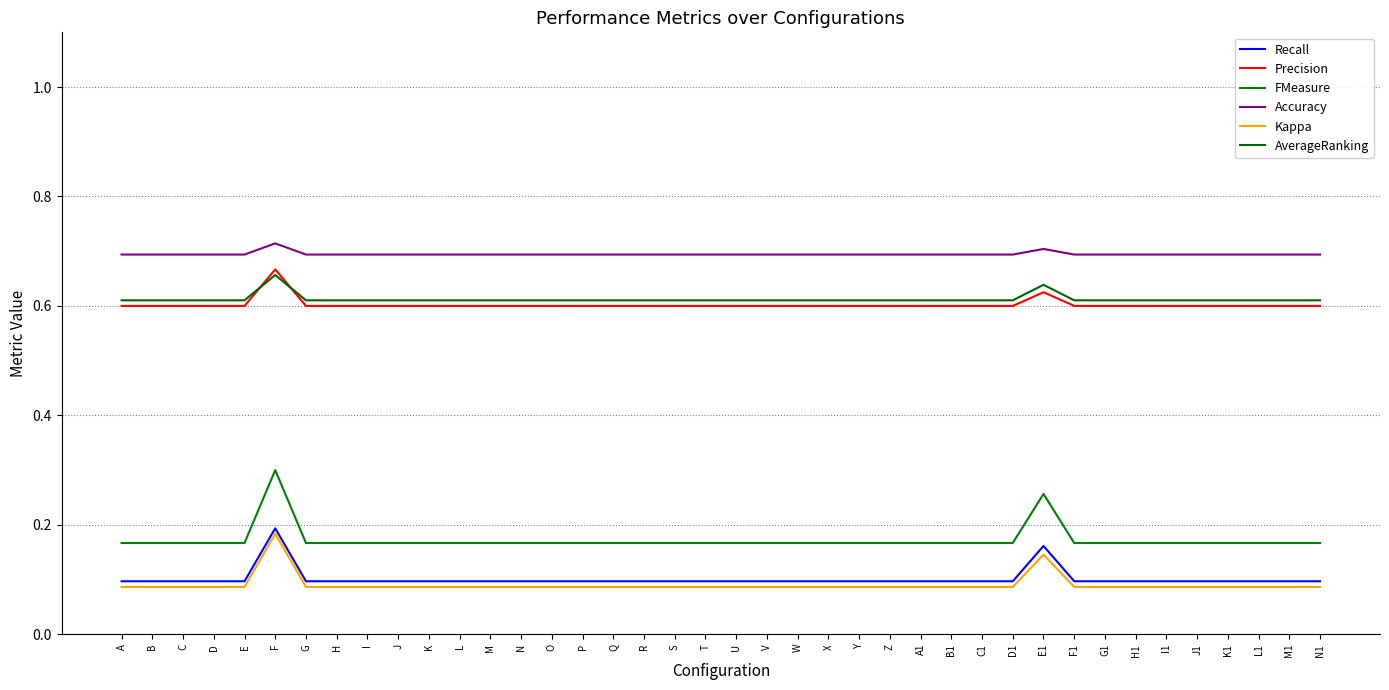

Reading left to right, transcribe all the data shown in this chart.

Recall: A=0.1	B=0.1	C=0.1	D=0.1	E=0.1	F=0.2	G=0.1	H=0.1	I=0.1	J=0.1	K=0.1	L=0.1	M=0.1	N=0.1	O=0.1	P=0.1	Q=0.1	R=0.1	S=0.1	T=0.1	U=0.1	V=0.1	W=0.1	X=0.1	Y=0.1	Z=0.1	A1=0.1	B1=0.1	C1=0.1	D1=0.1	E1=0.2	F1=0.1	G1=0.1	H1=0.1	I1=0.1	J1=0.1	K1=0.1	L1=0.1	M1=0.1	N1=0.1
Precision: A=0.6	B=0.6	C=0.6	D=0.6	E=0.6	F=0.7	G=0.6	H=0.6	I=0.6	J=0.6	K=0.6	L=0.6	M=0.6	N=0.6	O=0.6	P=0.6	Q=0.6	R=0.6	S=0.6	T=0.6	U=0.6	V=0.6	W=0.6	X=0.6	Y=0.6	Z=0.6	A1=0.6	B1=0.6	C1=0.6	D1=0.6	E1=0.6	F1=0.6	G1=0.6	H1=0.6	I1=0.6	J1=0.6	K1=0.6	L1=0.6	M1=0.6	N1=0.6
FMeasure: A=0.2	B=0.2	C=0.2	D=0.2	E=0.2	F=0.3	G=0.2	H=0.2	I=0.2	J=0.2	K=0.2	L=0.2	M=0.2	N=0.2	O=0.2	P=0.2	Q=0.2	R=0.2	S=0.2	T=0.2	U=0.2	V=0.2	W=0.2	X=0.2	Y=0.2	Z=0.2	A1=0.2	B1=0.2	C1=0.2	D1=0.2	E1=0.3	F1=0.2	G1=0.2	H1=0.2	I1=0.2	J1=0.2	K1=0.2	L1=0.2	M1=0.2	N1=0.2
Accuracy: A=0.7	B=0.7	C=0.7	D=0.7	E=0.7	F=0.7	G=0.7	H=0.7	I=0.7	J=0.7	K=0.7	L=0.7	M=0.7	N=0.7	O=0.7	P=0.7	Q=0.7	R=0.7	S=0.7	T=0.7	U=0.7	V=0.7	W=0.7	X=0.7	Y=0.7	Z=0.7	A1=0.7	B1=0.7	C1=0.7	D1=0.7	E1=0.7	F1=0.7	G1=0.7	H1=0.7	I1=0.7	J1=0.7	K1=0.7	L1=0.7	M1=0.7	N1=0.7
Kappa: A=0.1	B=0.1	C=0.1	D=0.1	E=0.1	F=0.2	G=0.1	H=0.1	I=0.1	J=0.1	K=0.1	L=0.1	M=0.1	N=0.1	O=0.1	P=0.1	Q=0.1	R=0.1	S=0.1	T=0.1	U=0.1	V=0.1	W=0.1	X=0.1	Y=0.1	Z=0.1	A1=0.1	B1=0.1	C1=0.1	D1=0.1	E1=0.1	F1=0.1	G1=0.1	H1=0.1	I1=0.1	J1=0.1	K1=0.1	L1=0.1	M1=0.1	N1=0.1
AverageRanking: A=0.6	B=0.6	C=0.6	D=0.6	E=0.6	F=0.7	G=0.6	H=0.6	I=0.6	J=0.6	K=0.6	L=0.6	M=0.6	N=0.6	O=0.6	P=0.6	Q=0.6	R=0.6	S=0.6	T=0.6	U=0.6	V=0.6	W=0.6	X=0.6	Y=0.6	Z=0.6	A1=0.6	B1=0.6	C1=0.6	D1=0.6	E1=0.6	F1=0.6	G1=0.6	H1=0.6	I1=0.6	J1=0.6	K1=0.6	L1=0.6	M1=0.6	N1=0.6